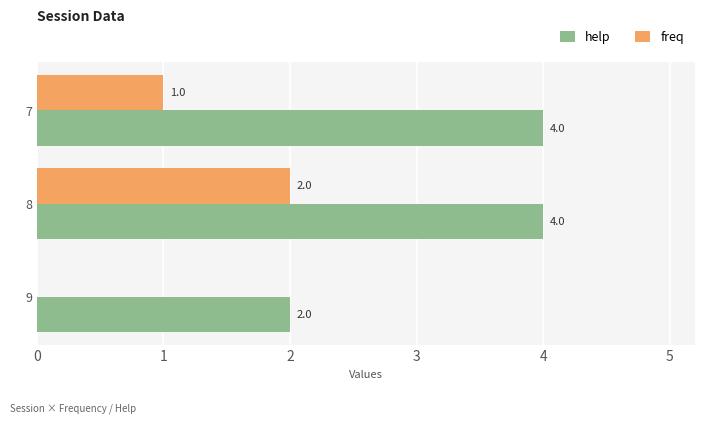

At which category is the sum across all series the highest?

8